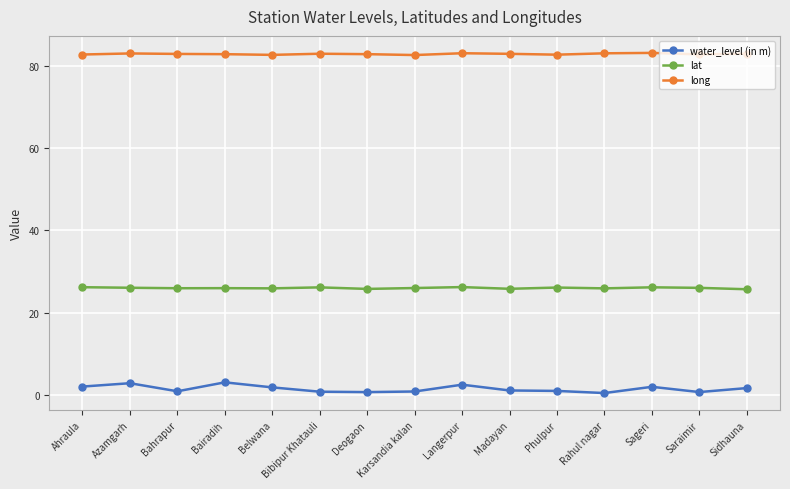

At how many categories does at least one series exceed 69?

15